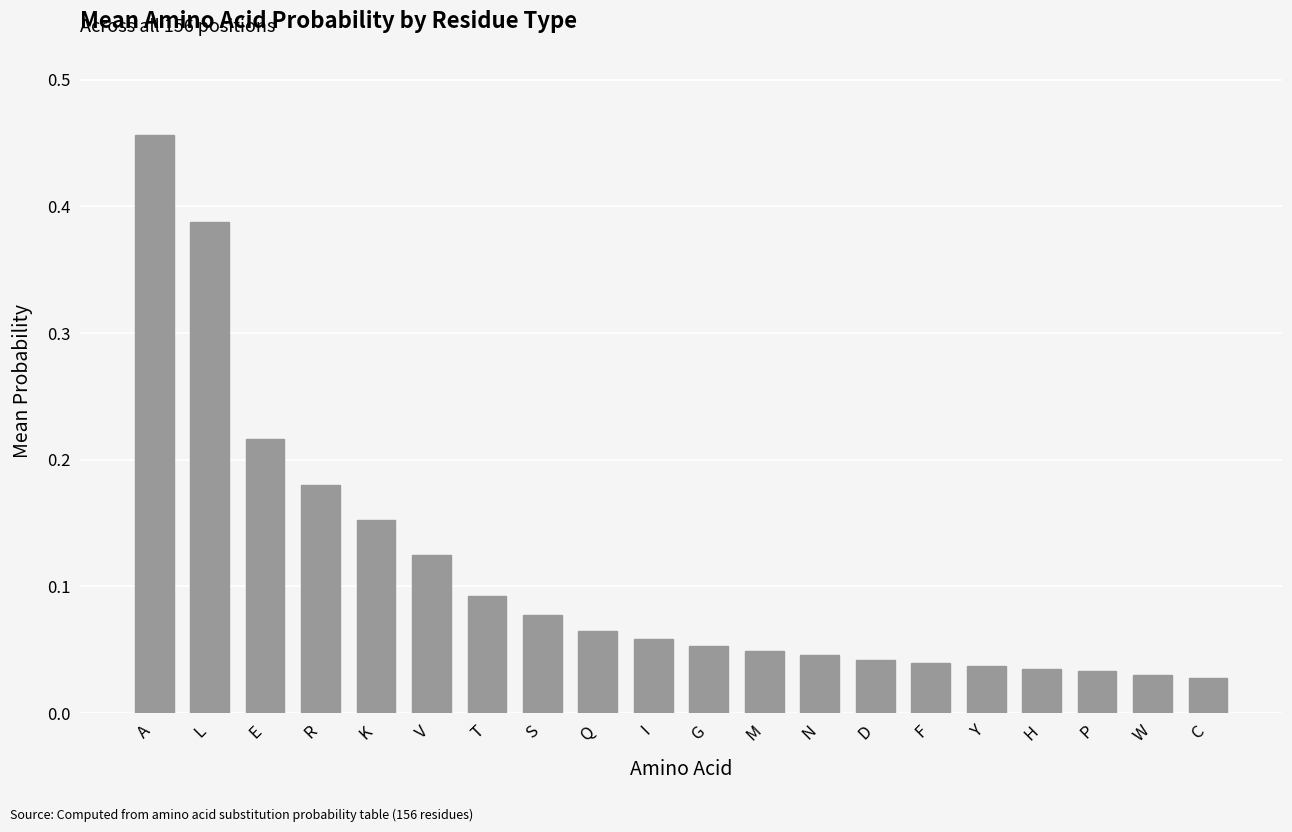

Between M and C, which is larger?

M